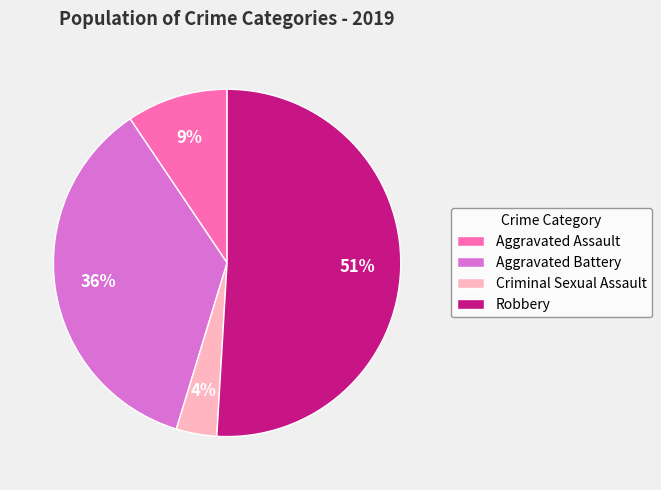

Is it true that Criminal Sexual Assault is 4% of the pie?

True